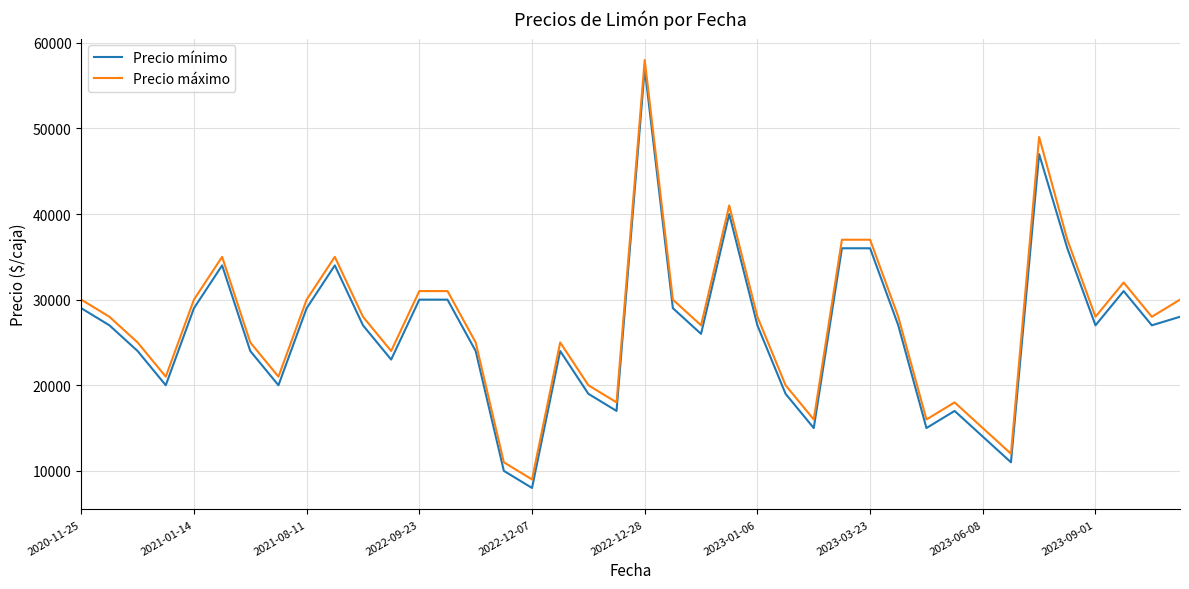

What is the lowest value of the Precio máximo series?

9000